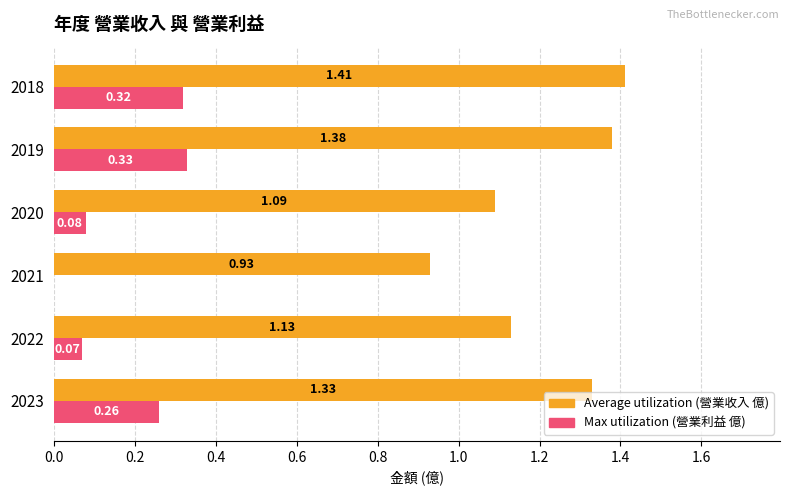

How many values in the Max utilization (營業利益 億) series exceed 0?

5